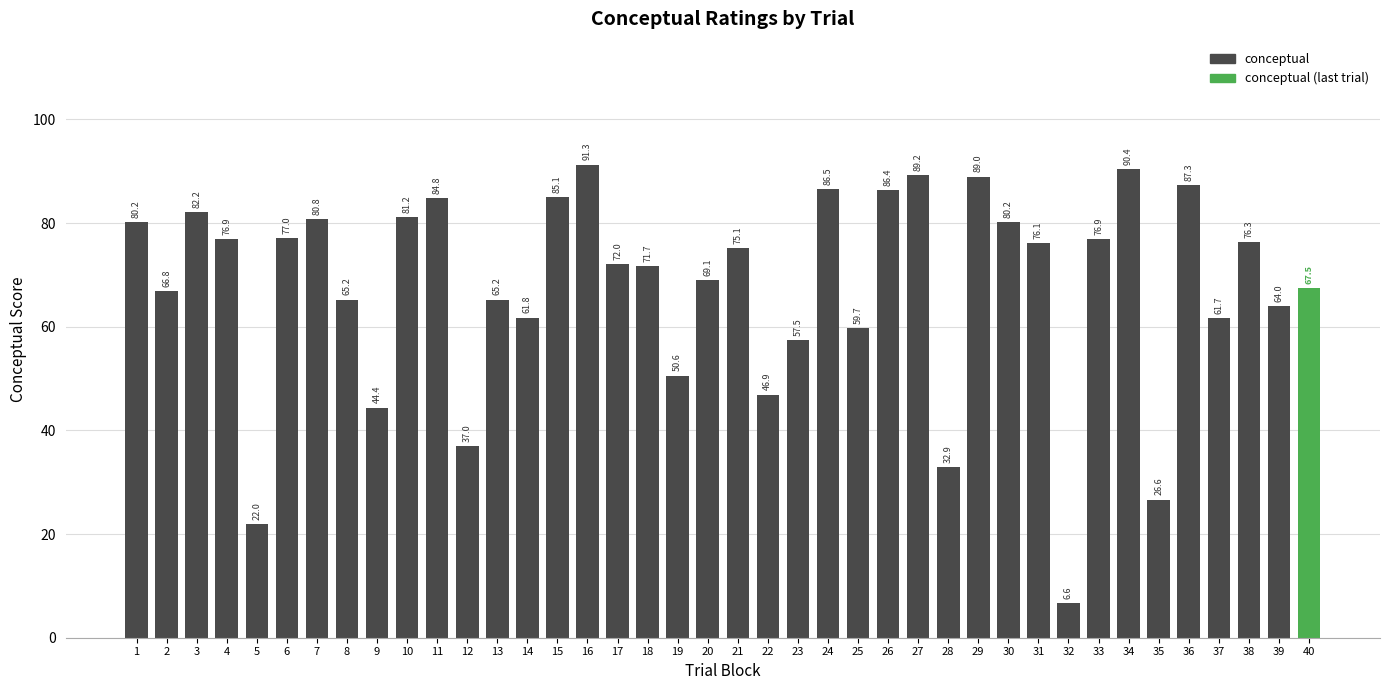

Are the bars grouped side by side (vs. stacked)?

No